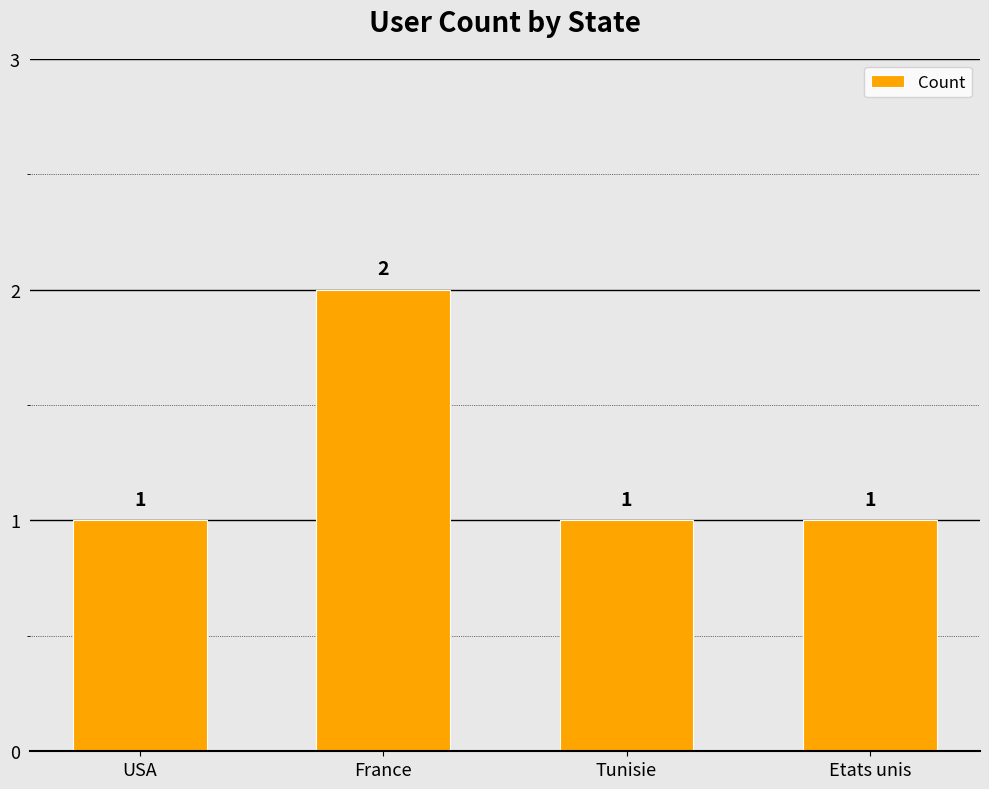

Approximately how many times larger is the value at France compared to USA?

2.0